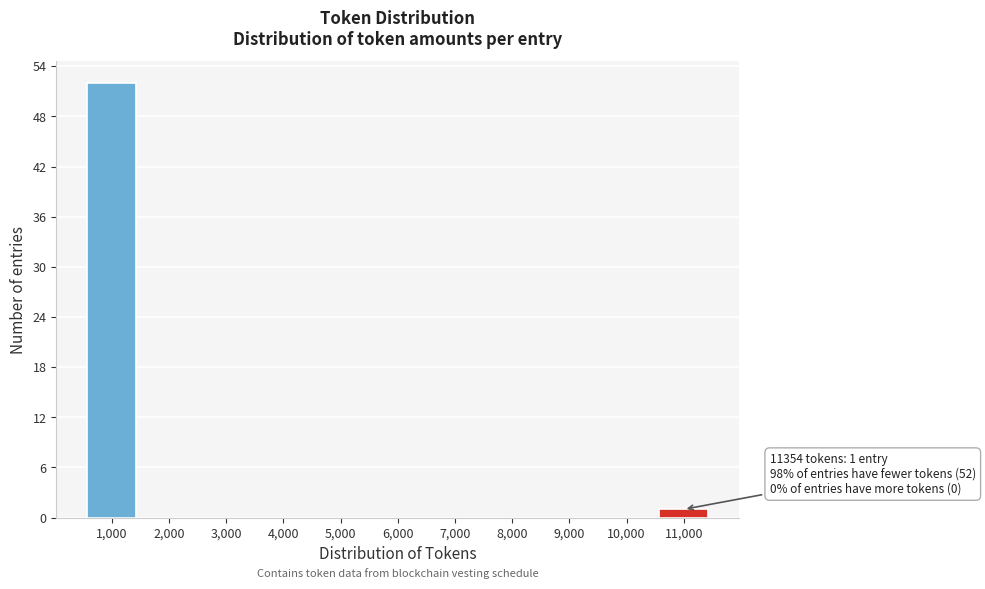

What is the sum of all values?

53